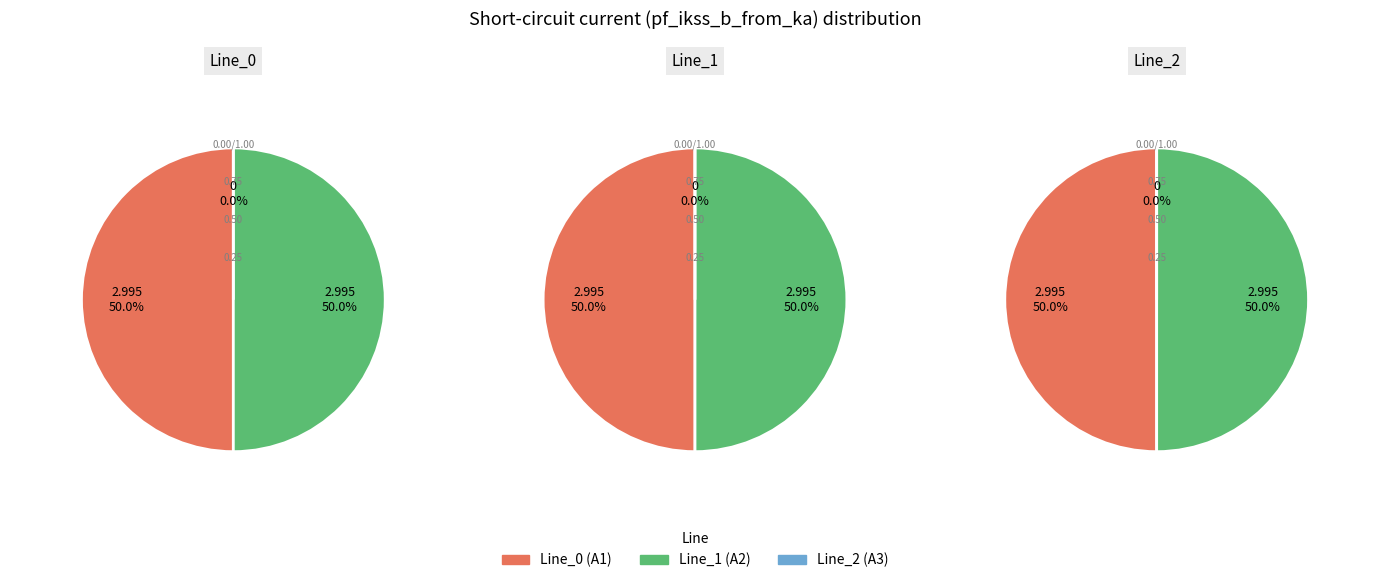

What is the ratio of the value at Line_1 to the value at Line_0?

1.0